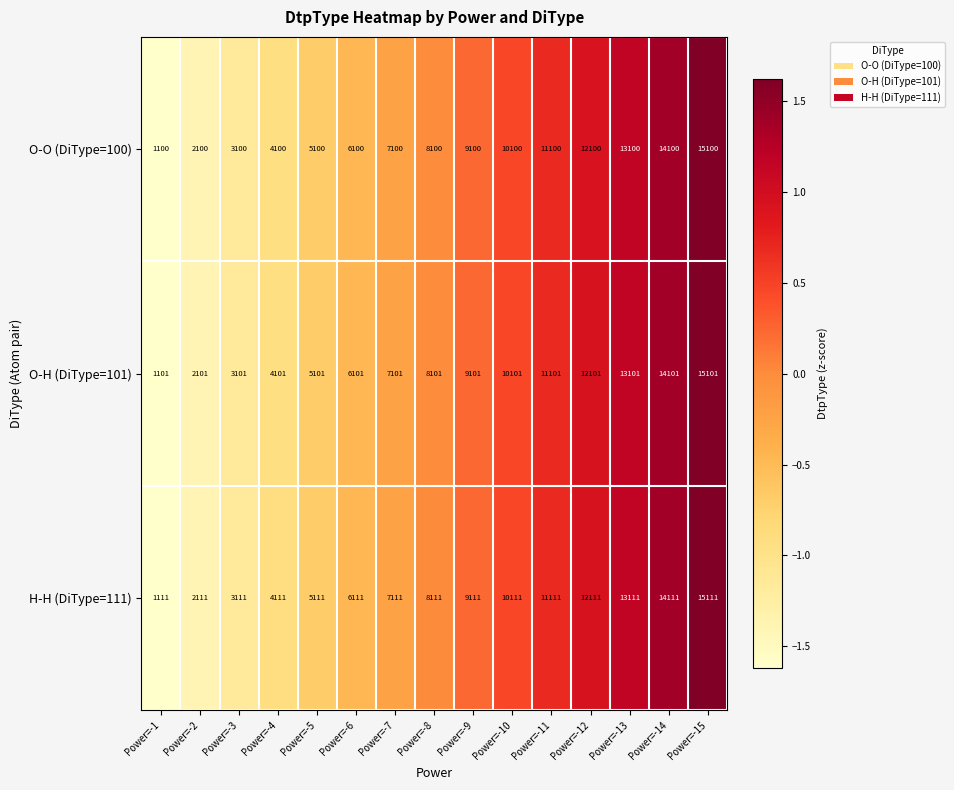

What is the minimum value for H-H (DiType=111)?

1111